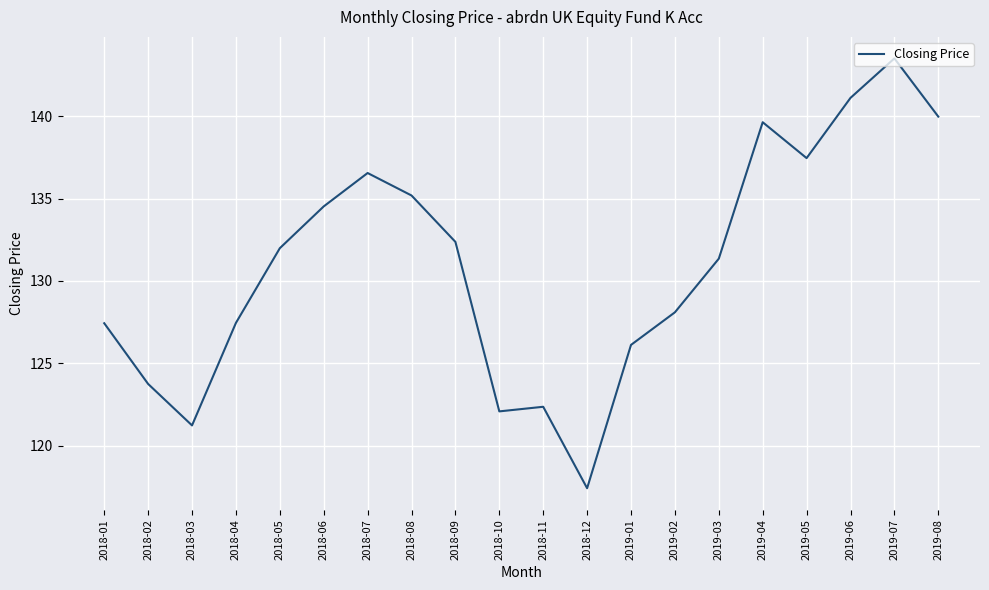

What position from the left is 2019-04?

16